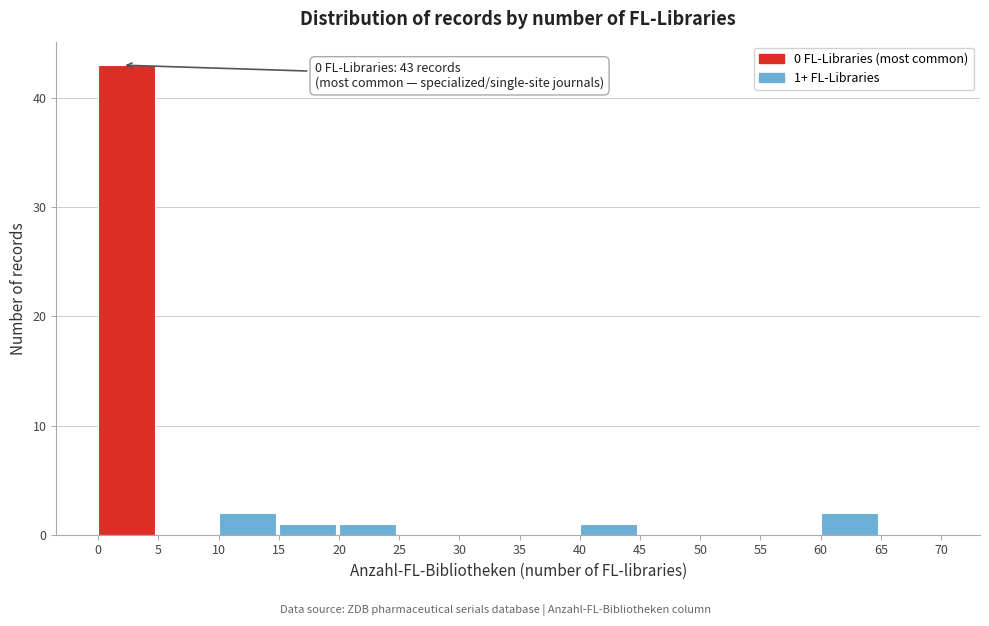

Over which range of the x-axis is the bar tallest?

0 to 5